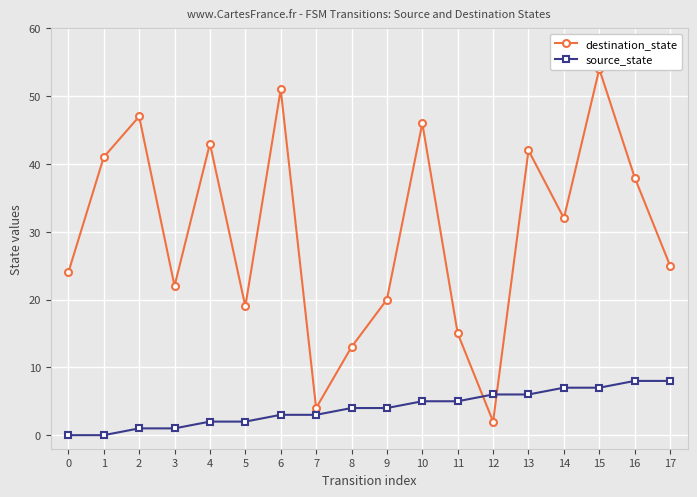

True or false: source_state and destination_state intersect in this chart.

True